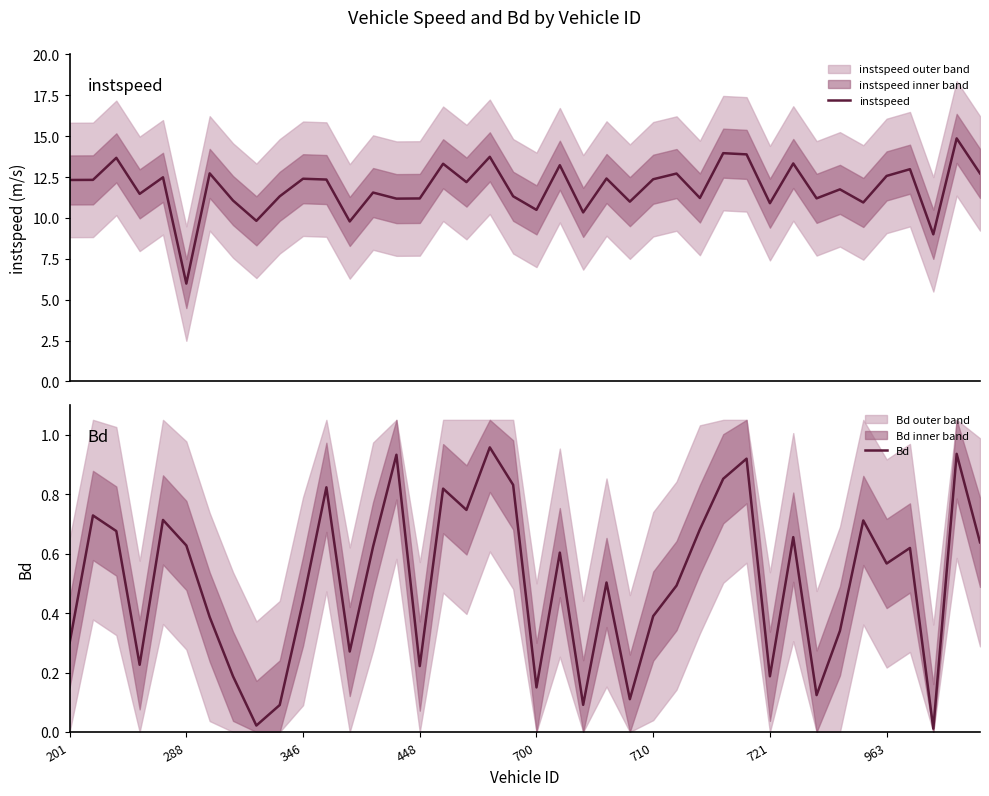

What is the minimum value for instspeed?

6.0